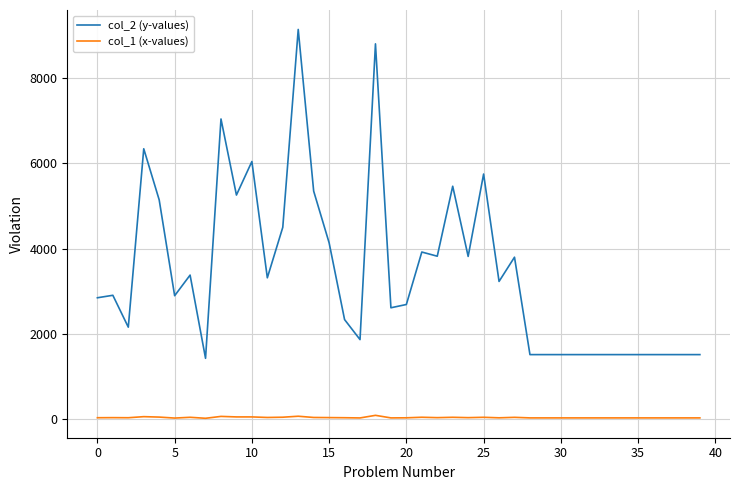

What is the maximum value shown in the chart?

9142